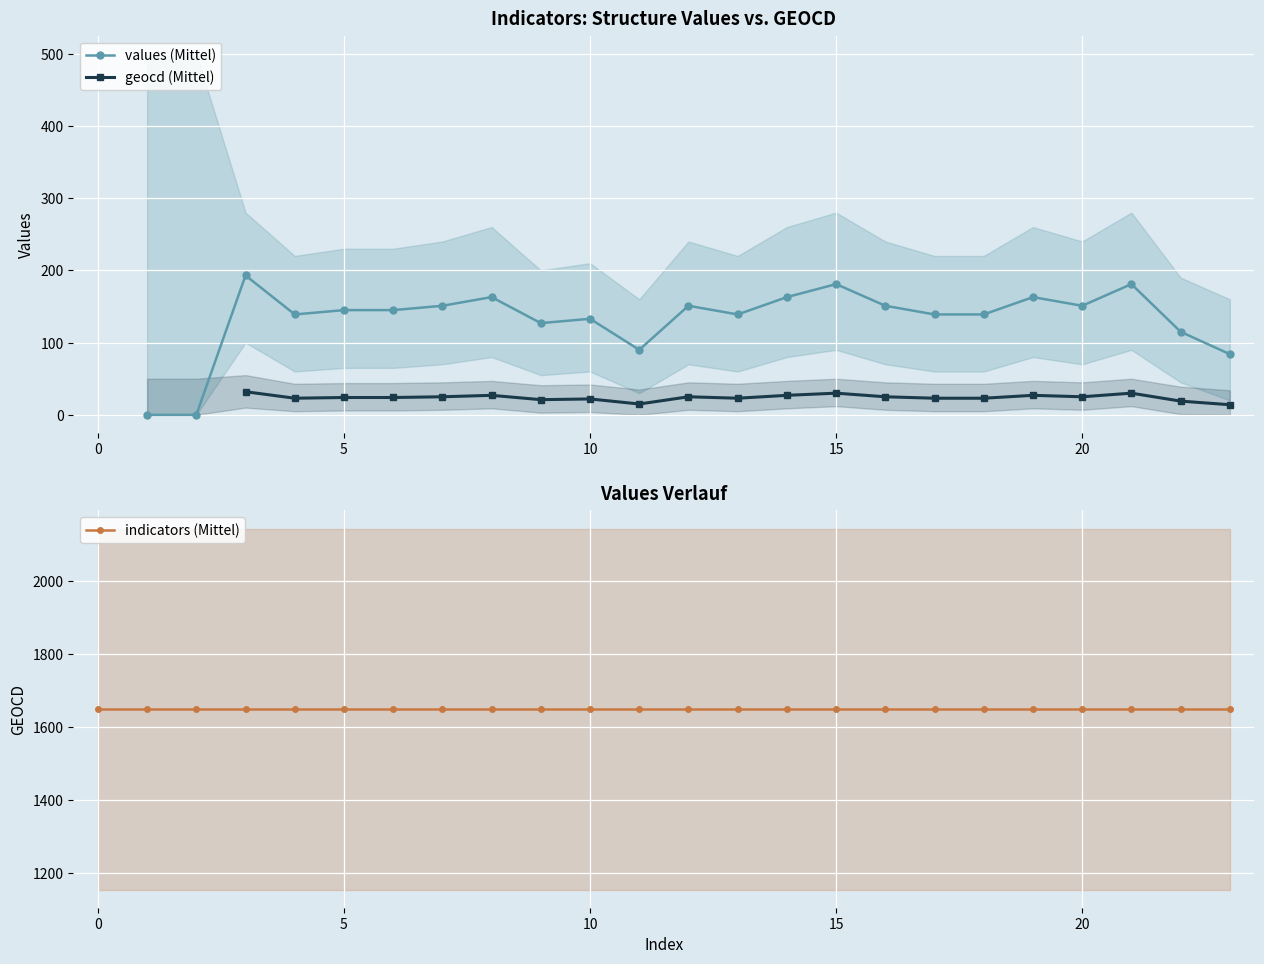

Rank the series at 20 from lowest to highest value.

geocd (Mittel), values (Mittel), indicators (Mittel)